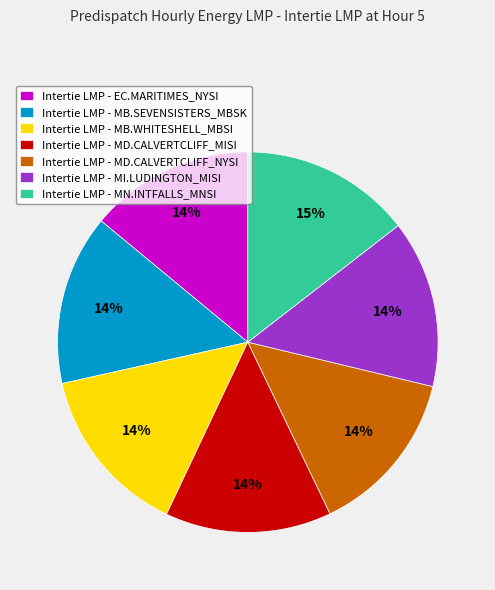

Is Intertie LMP - MB.WHITESHELL_MBSI the majority of the pie?

No